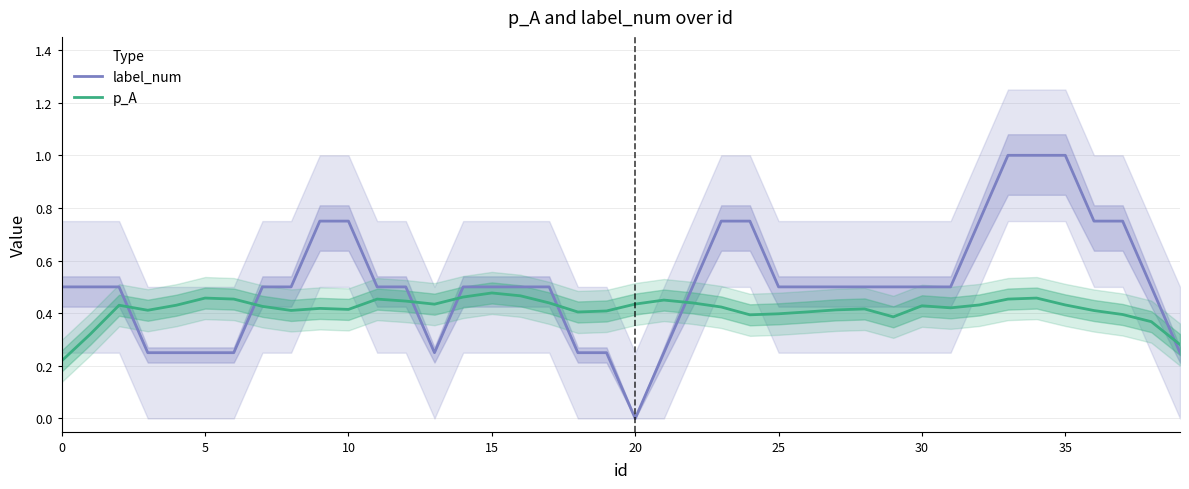

What is the approximate value of p_A at 20?

0.4